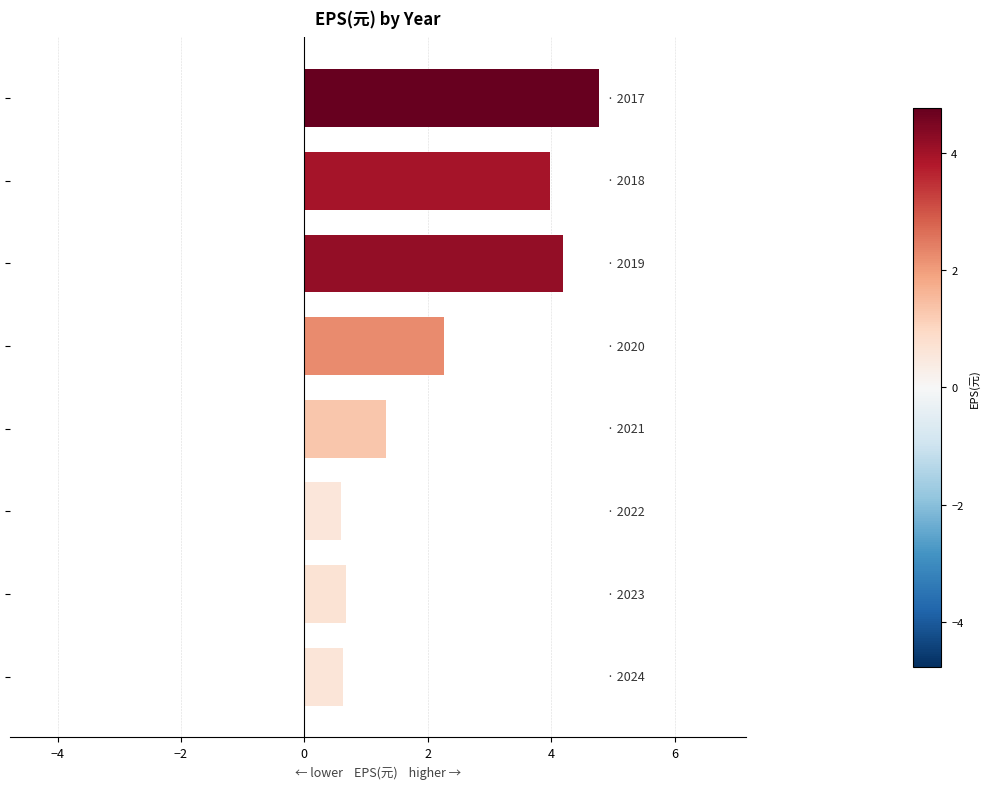

What is the difference between the maximum and minimum values?

4.2